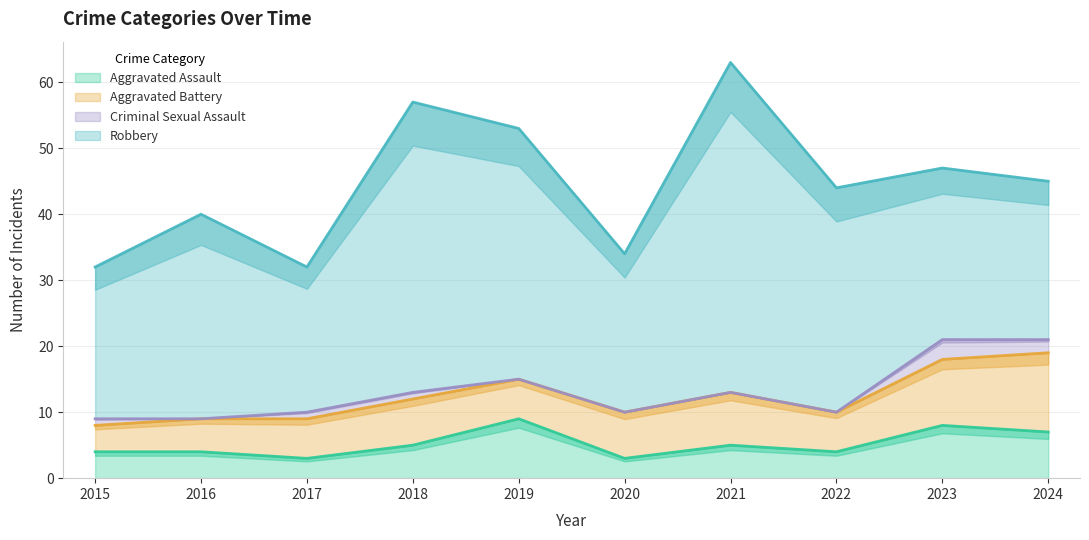

Which series has the largest range (max minus min)?

Robbery